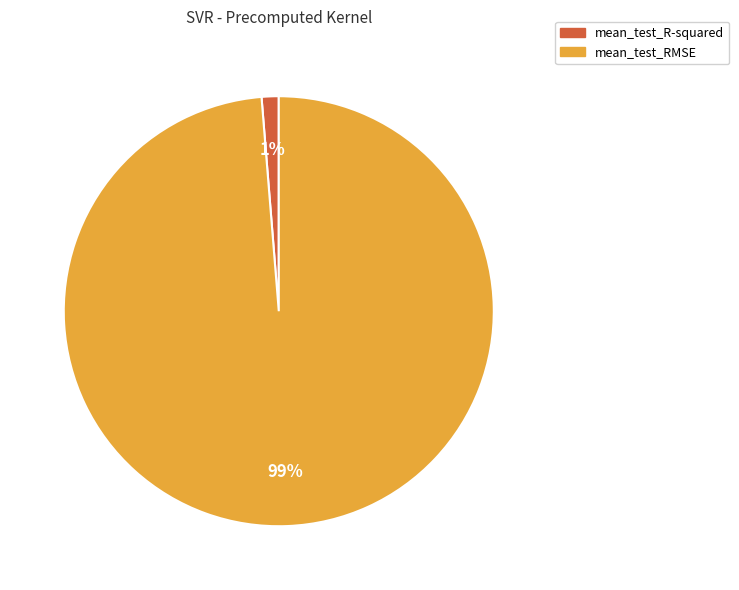

Rank the categories by value from highest to lowest.

mean_test_RMSE, mean_test_R-squared